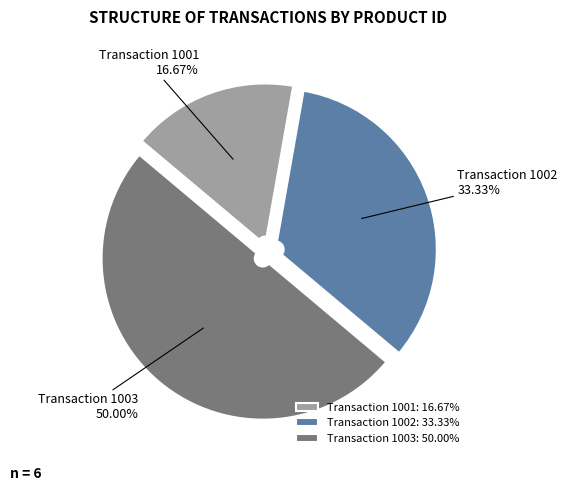

Approximately how many times larger is the value at Transaction 1002 compared to Transaction 1003?

0.7